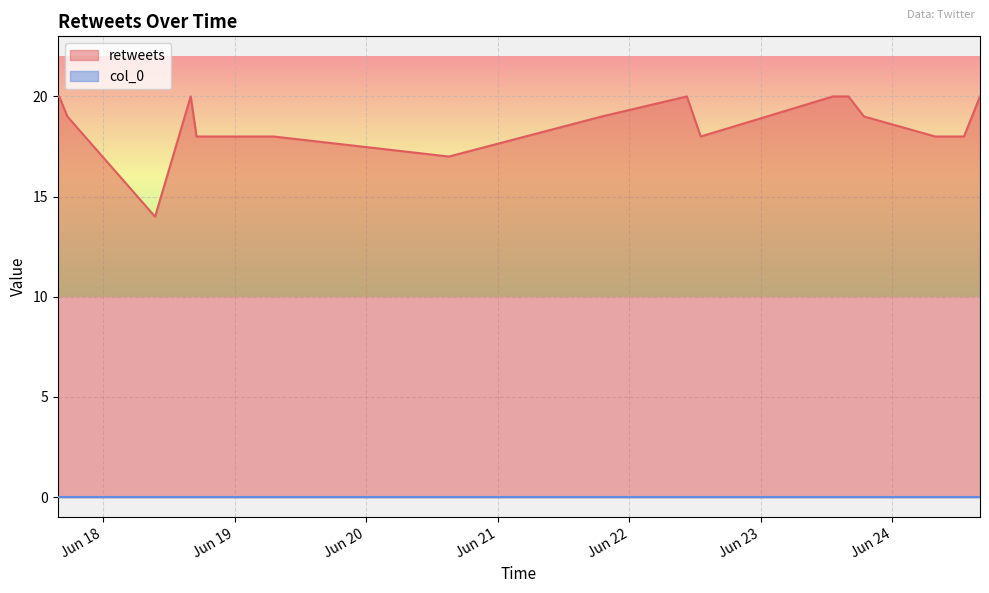

Reading left to right, what are all the values shown in this chart?

2021-06-17 15:45:05=20	2021-06-17 16:00:17=20	2021-06-17 17:30:00=19	2021-06-18 09:30:00=14	2021-06-18 16:00:15=20	2021-06-18 17:04:03=18	2021-06-19 07:09:03=18	2021-06-20 15:06:05=17	2021-06-21 19:00:23=19	2021-06-22 10:31:32=20	2021-06-22 13:02:58=18	2021-06-23 13:11:09=20	2021-06-23 16:00:15=20	2021-06-23 18:49:34=19	2021-06-24 07:50:16=18	2021-06-24 13:04:46=18	2021-06-24 16:00:16=20